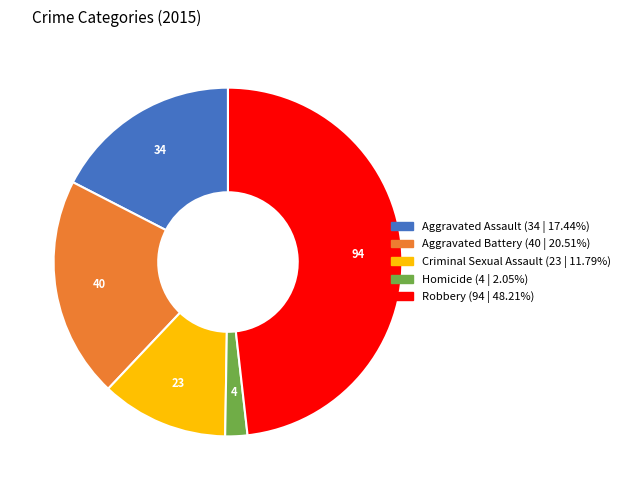

Approximately how many times larger is the value at Aggravated Battery compared to Robbery?

0.4